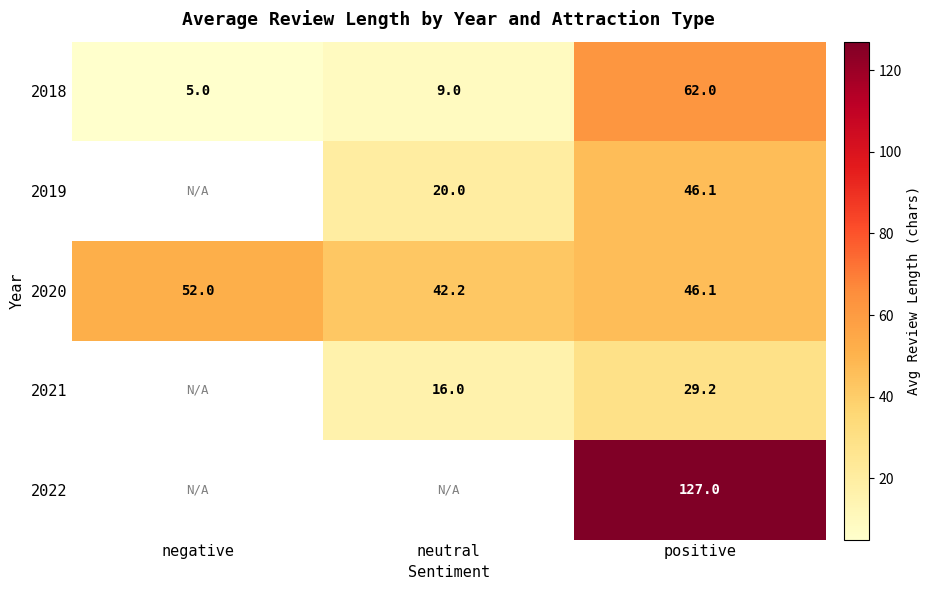

What is the spread (max minus min) of values at neutral?

33.2